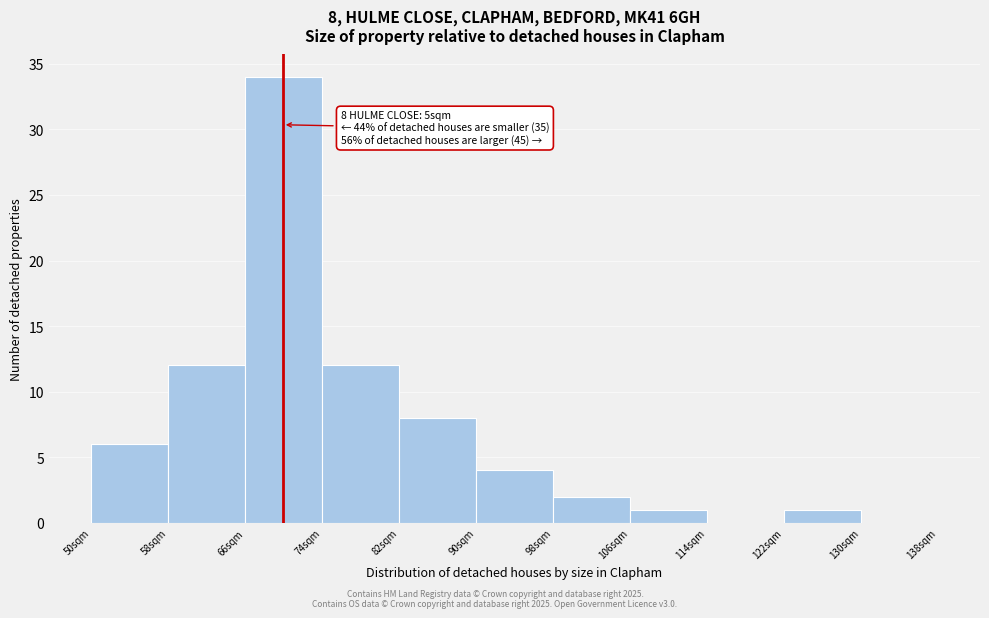

Reading left to right, extract all data points from this chart.

50sqm=6	58sqm=12	66sqm=34	74sqm=12	82sqm=8	90sqm=4	98sqm=2	106sqm=1	114sqm=0	122sqm=1	130sqm=0